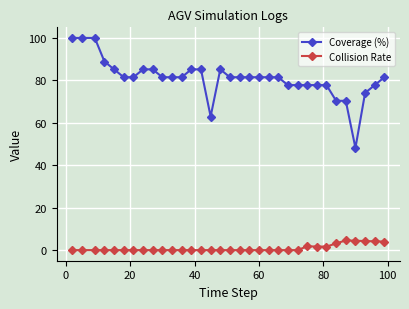

True or false: Coverage (%) and Collision Rate intersect in this chart.

False